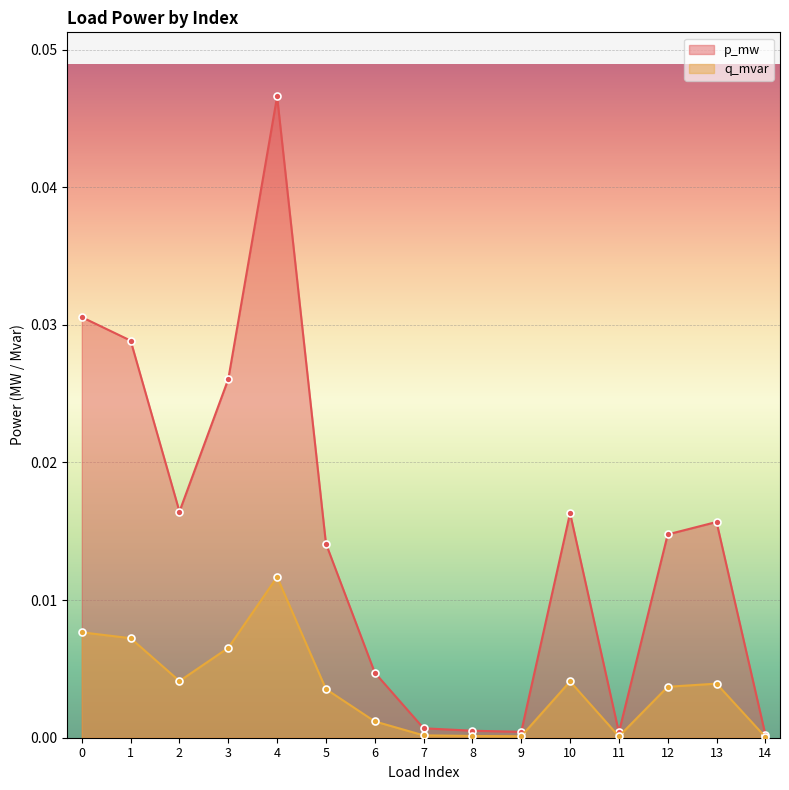

What is the sum of all p_mw values?

0.2